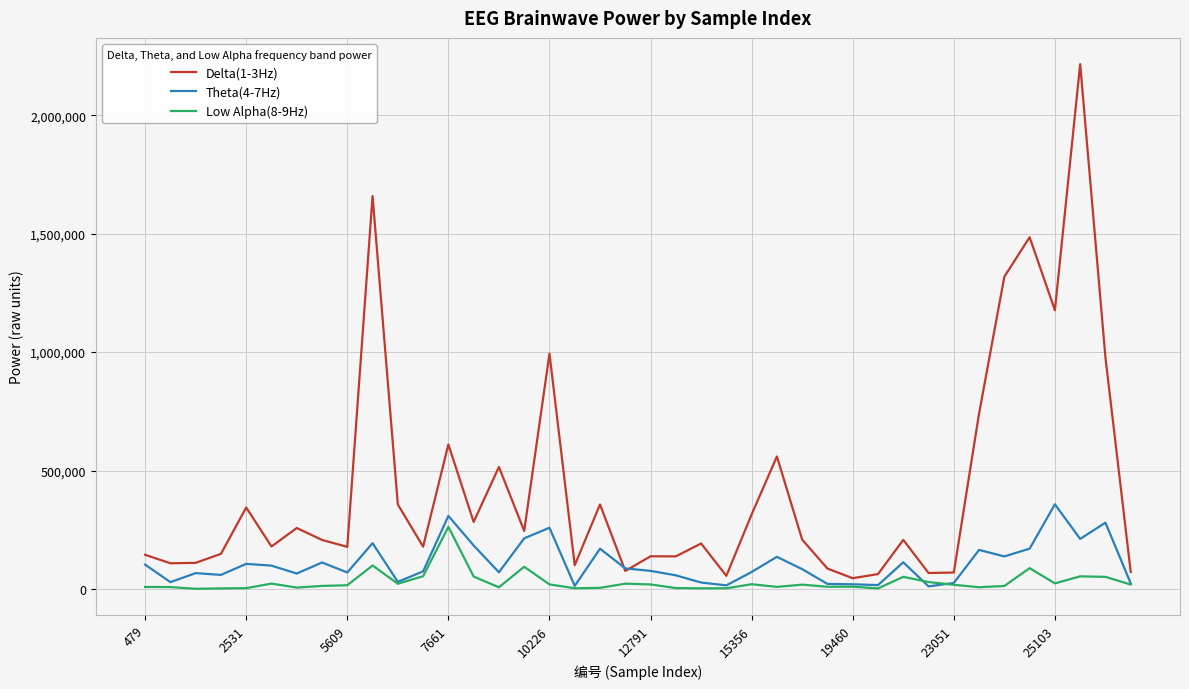

List the series in order of their overall mean, highest first.

Delta(1-3Hz), Theta(4-7Hz), Low Alpha(8-9Hz)